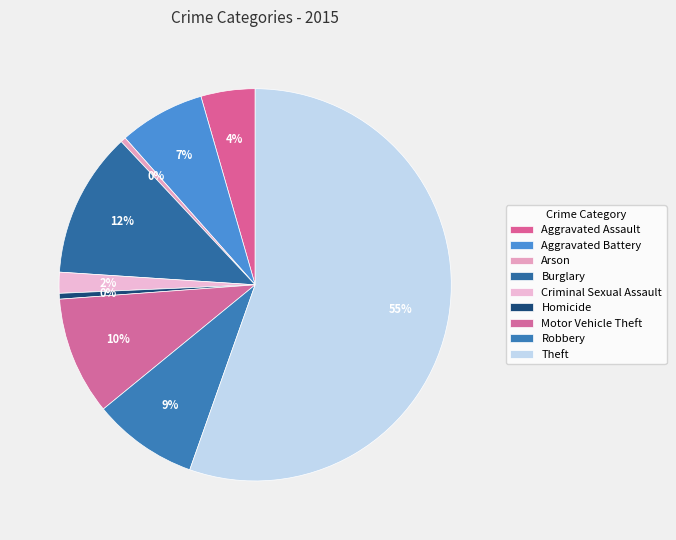

How many segments does this pie chart have?

9